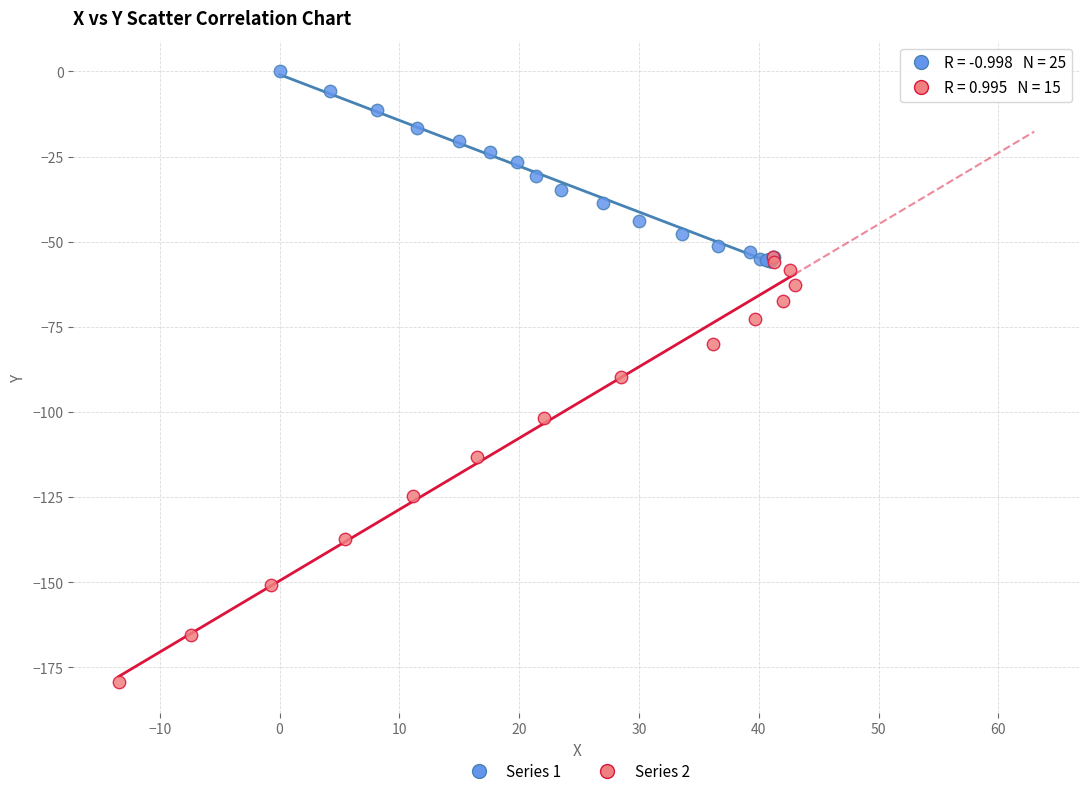

Which series contains the highest Y value?

Series 1